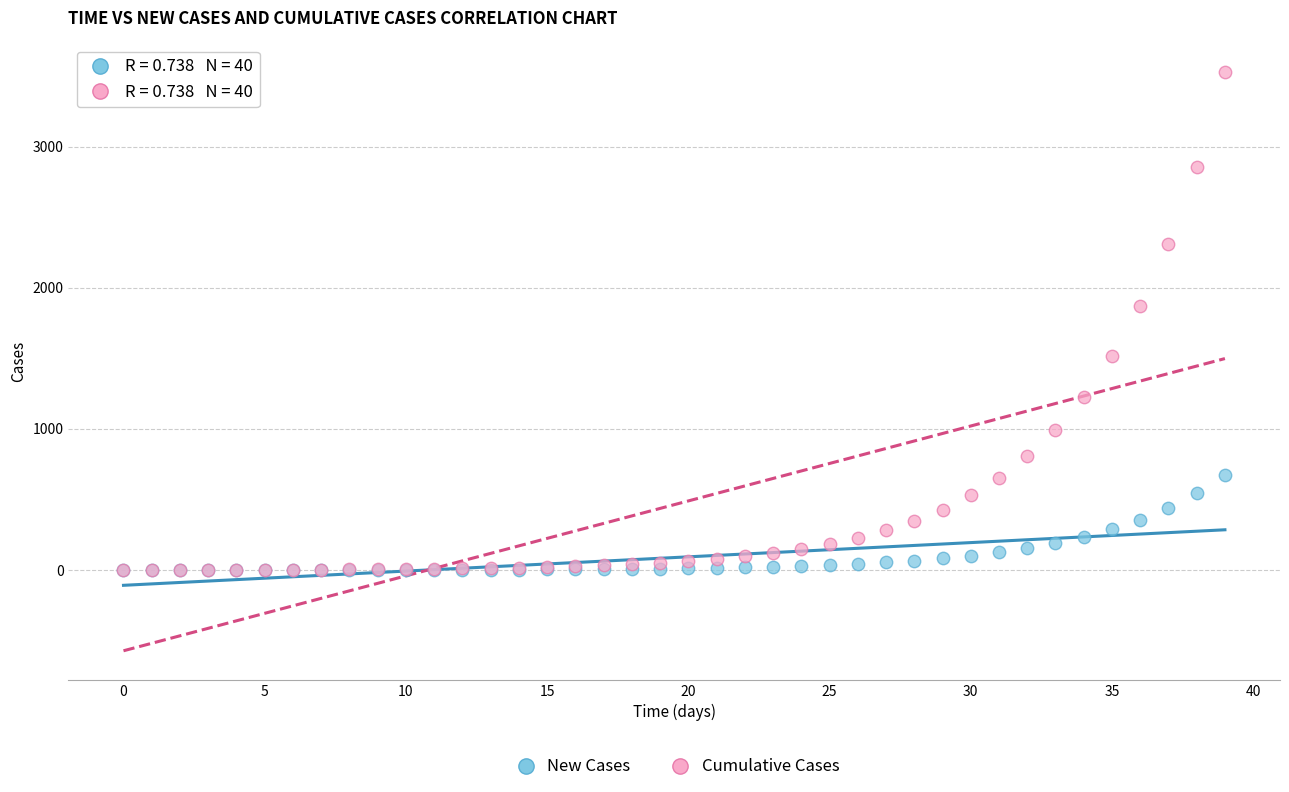

What are all the series names shown in the legend?

New Cases, Cumulative Cases